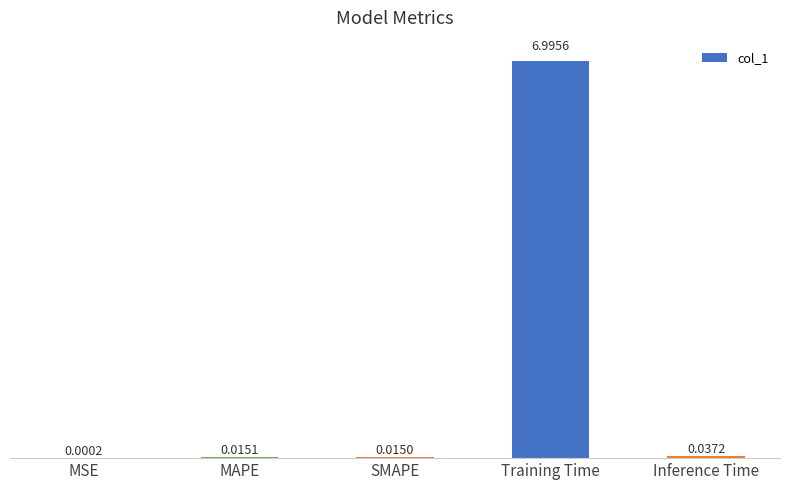

Which label corresponds to the largest value in the chart?

Training Time